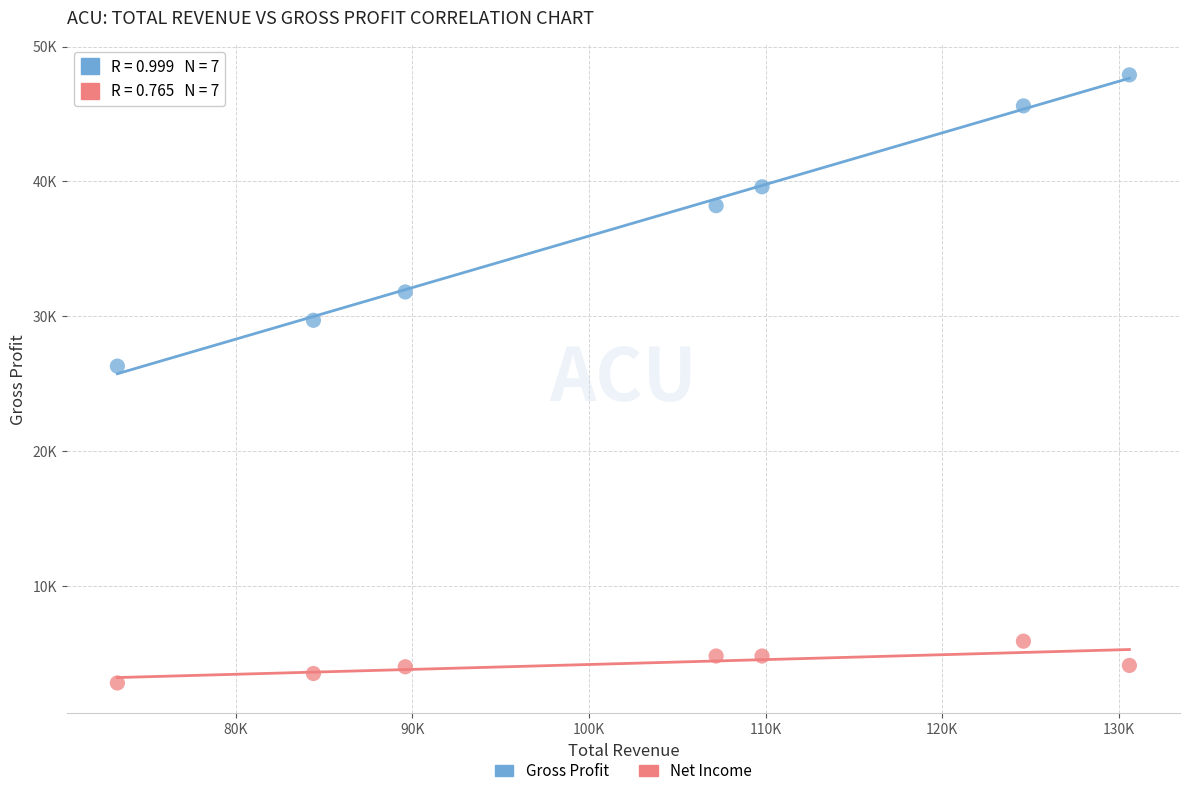

Which series contains the lowest Y value?

Net Income